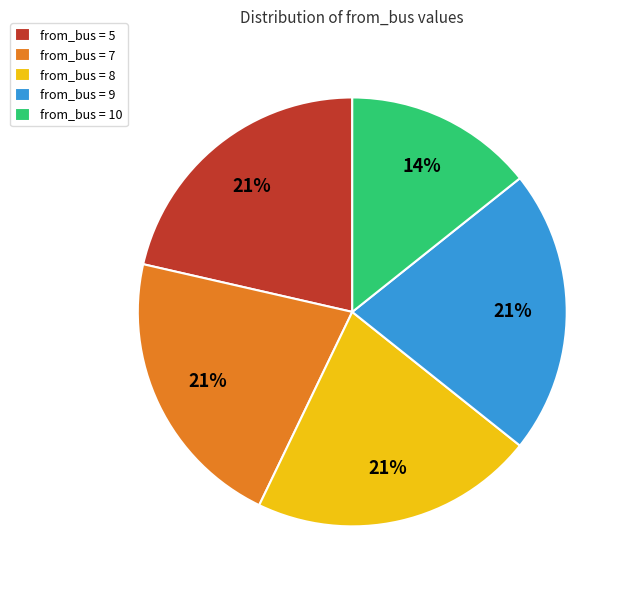

Combined, do from_bus = 7 and from_bus = 9 account for over 50%?

No